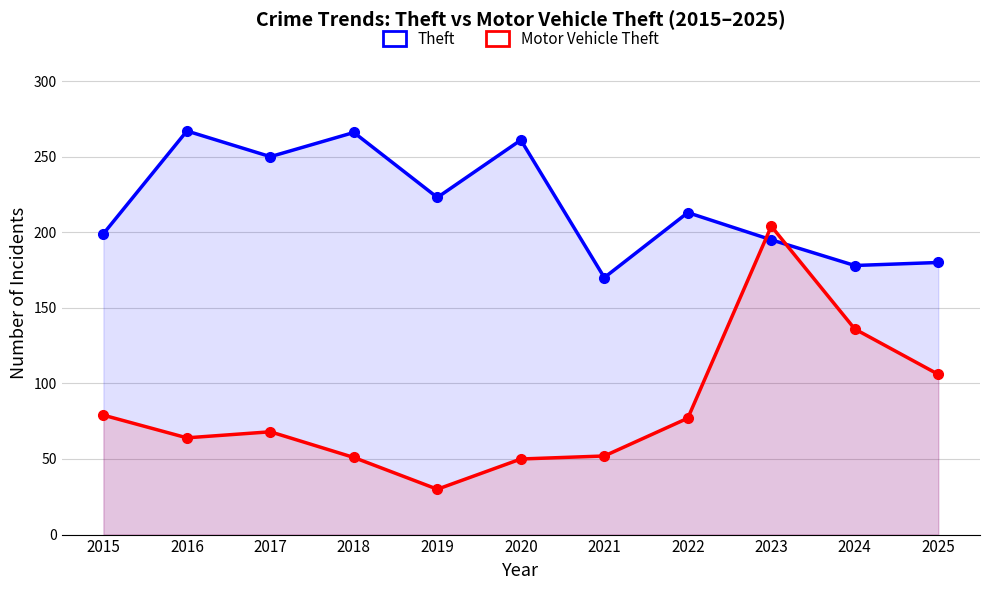

Rank the series by their maximum value, from lowest to highest.

Motor Vehicle Theft, Theft